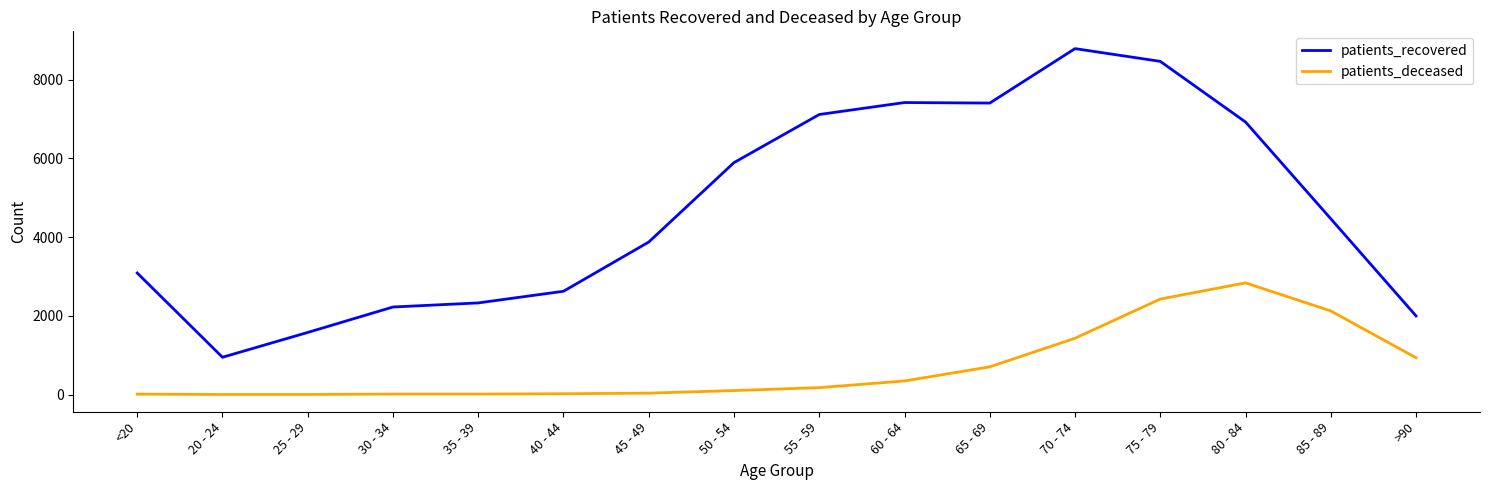

Is it true that patients_recovered equals 3653 at 40 - 44?

False